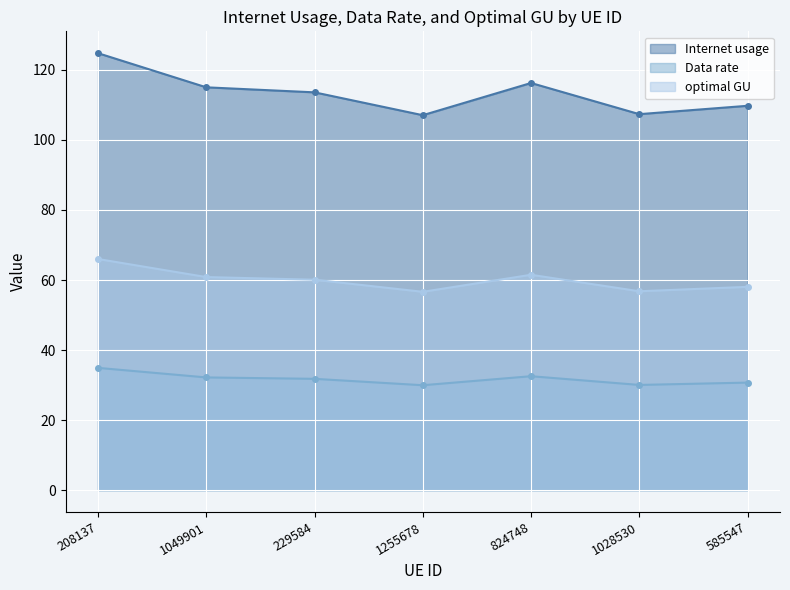

What are all the series names shown in the legend?

Internet usage, Data rate, optimal GU